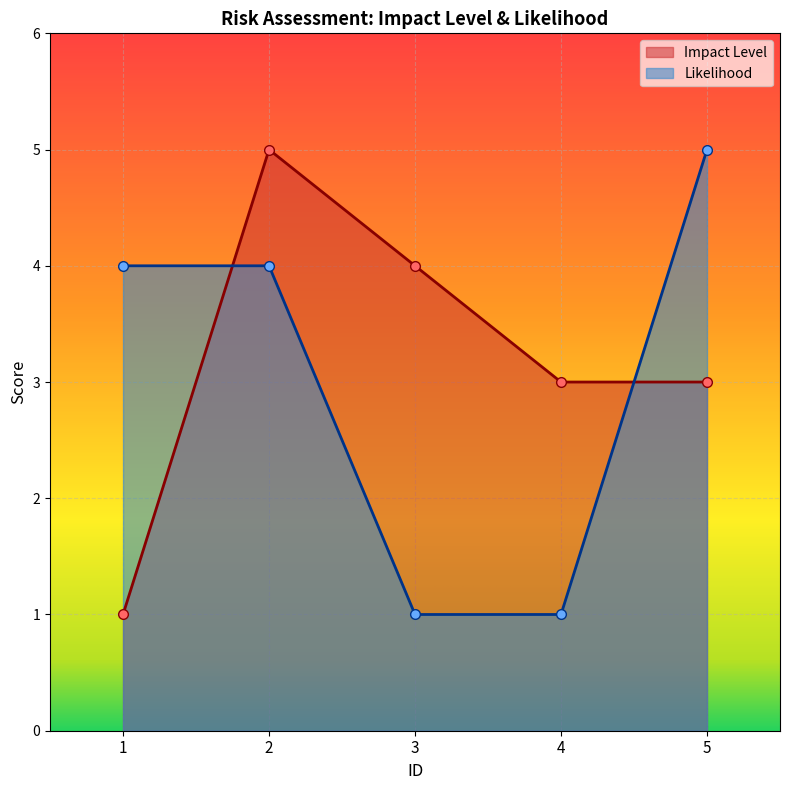

Does the chart display data point markers on the line(s)?

Yes